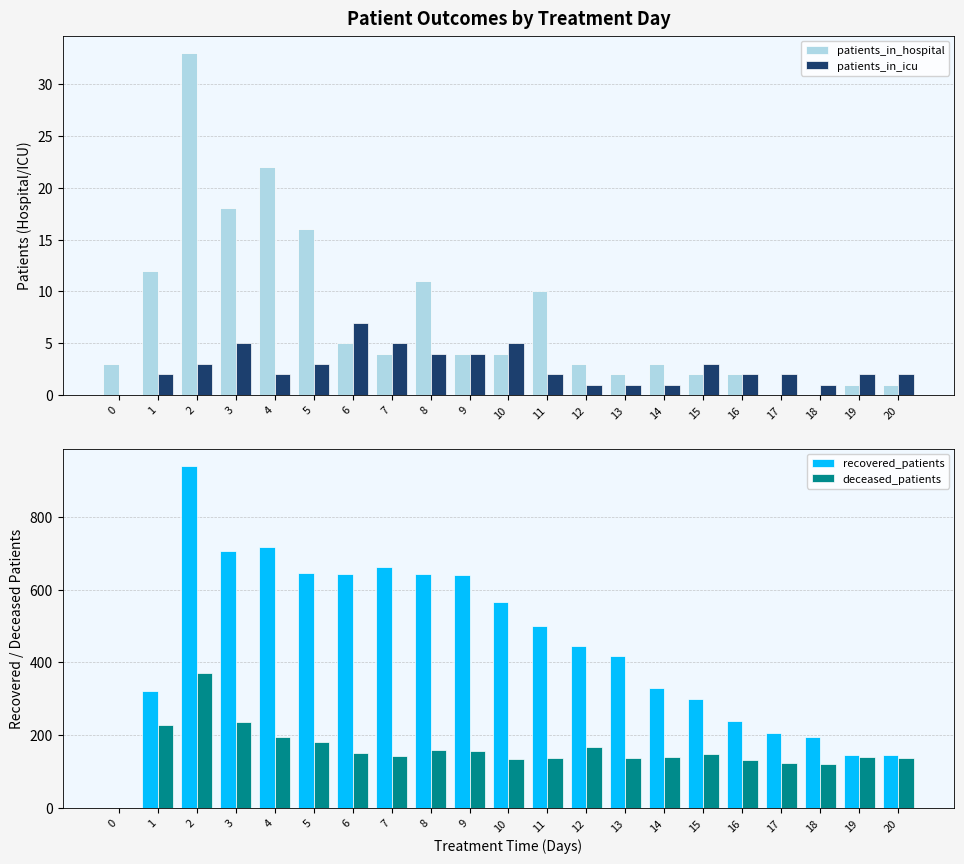

How many bars are there in each group?

4